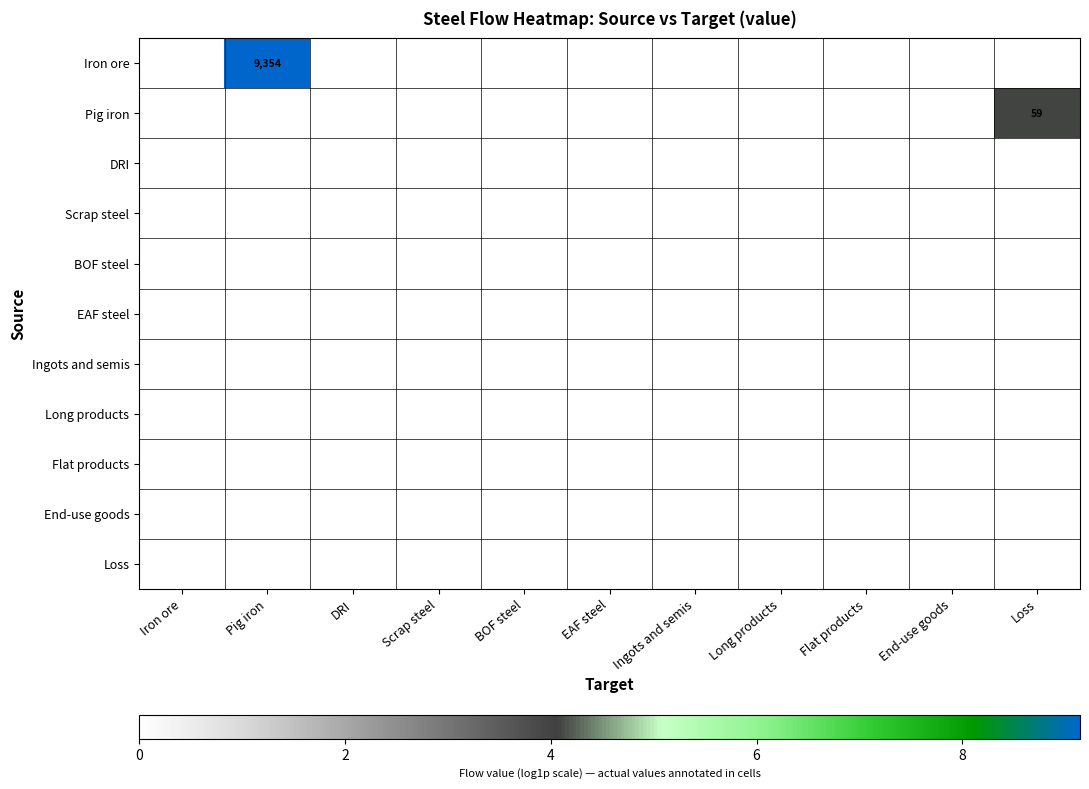

Which series has the largest range (max minus min)?

Iron ore